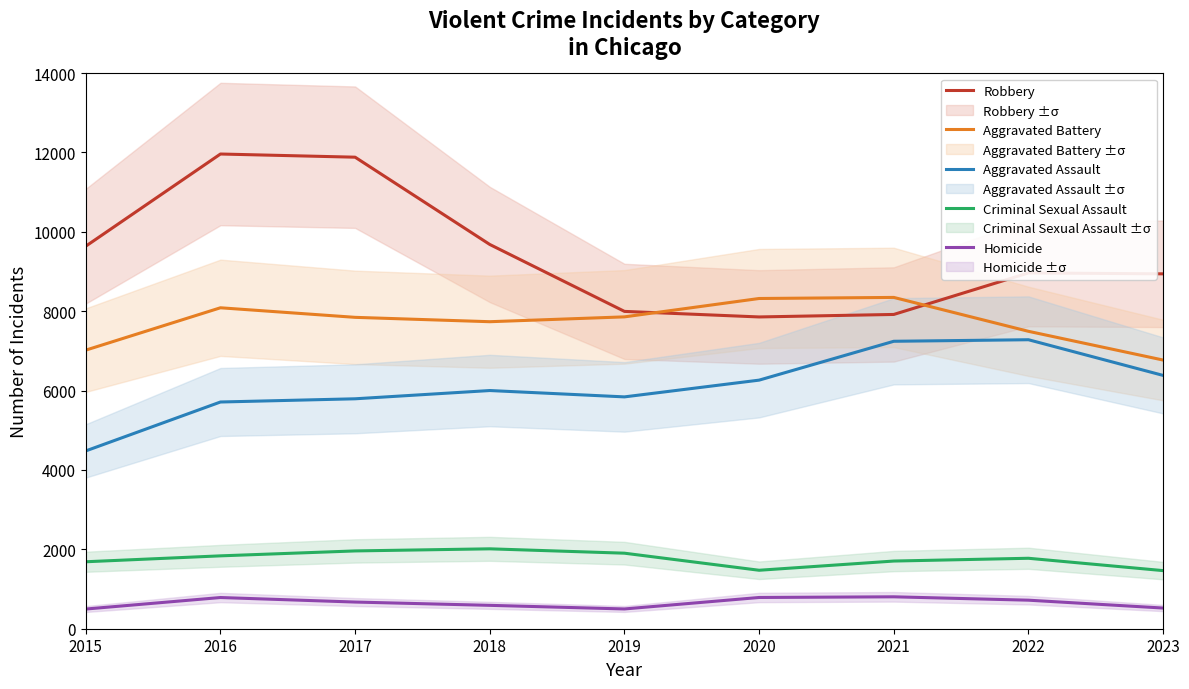

How many lines are shown in the chart?

5